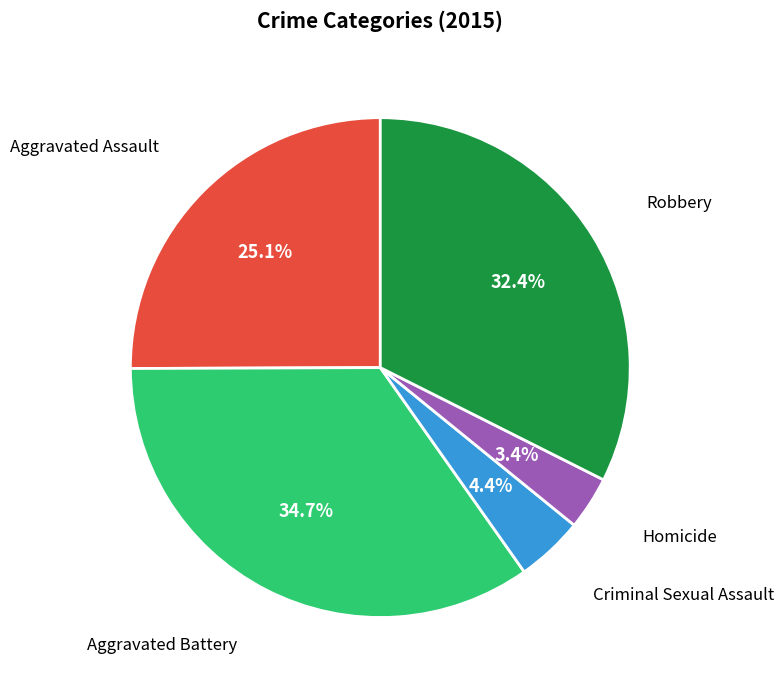

Is there any slice that represents more than half of the pie?

No